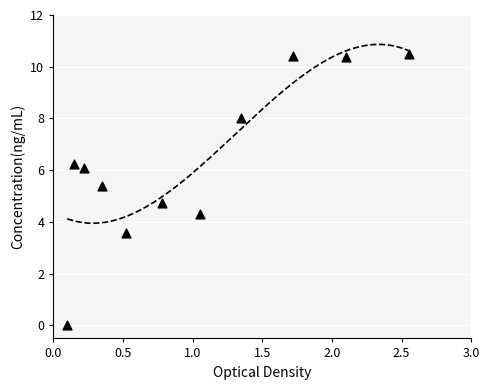

What Y value in the scatter plot is closest to 5?

4.7